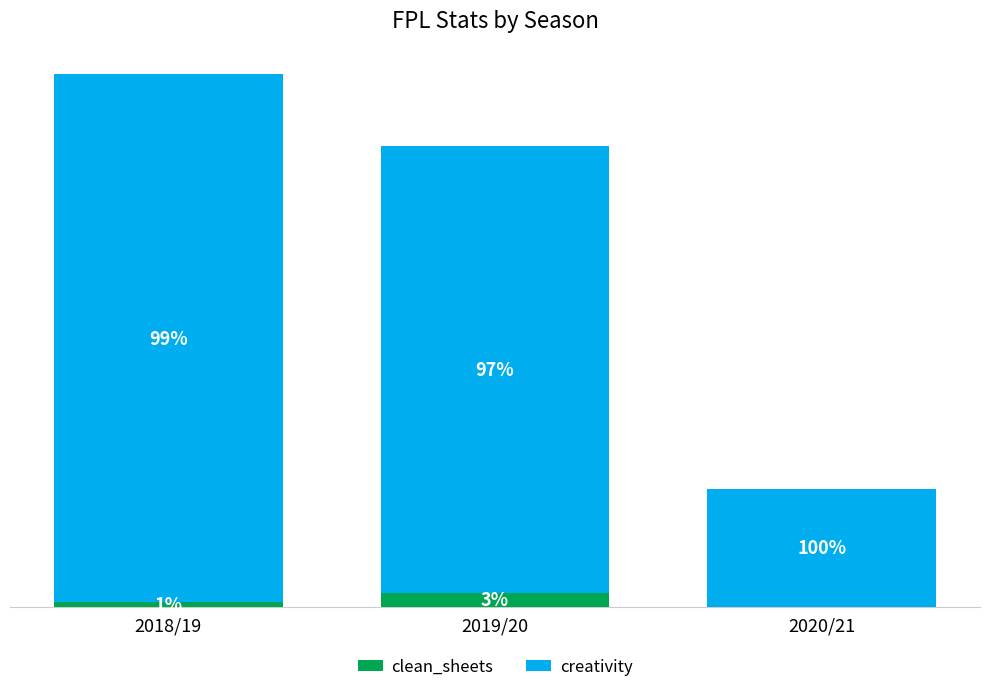

Does the chart contain stacked bars?

Yes